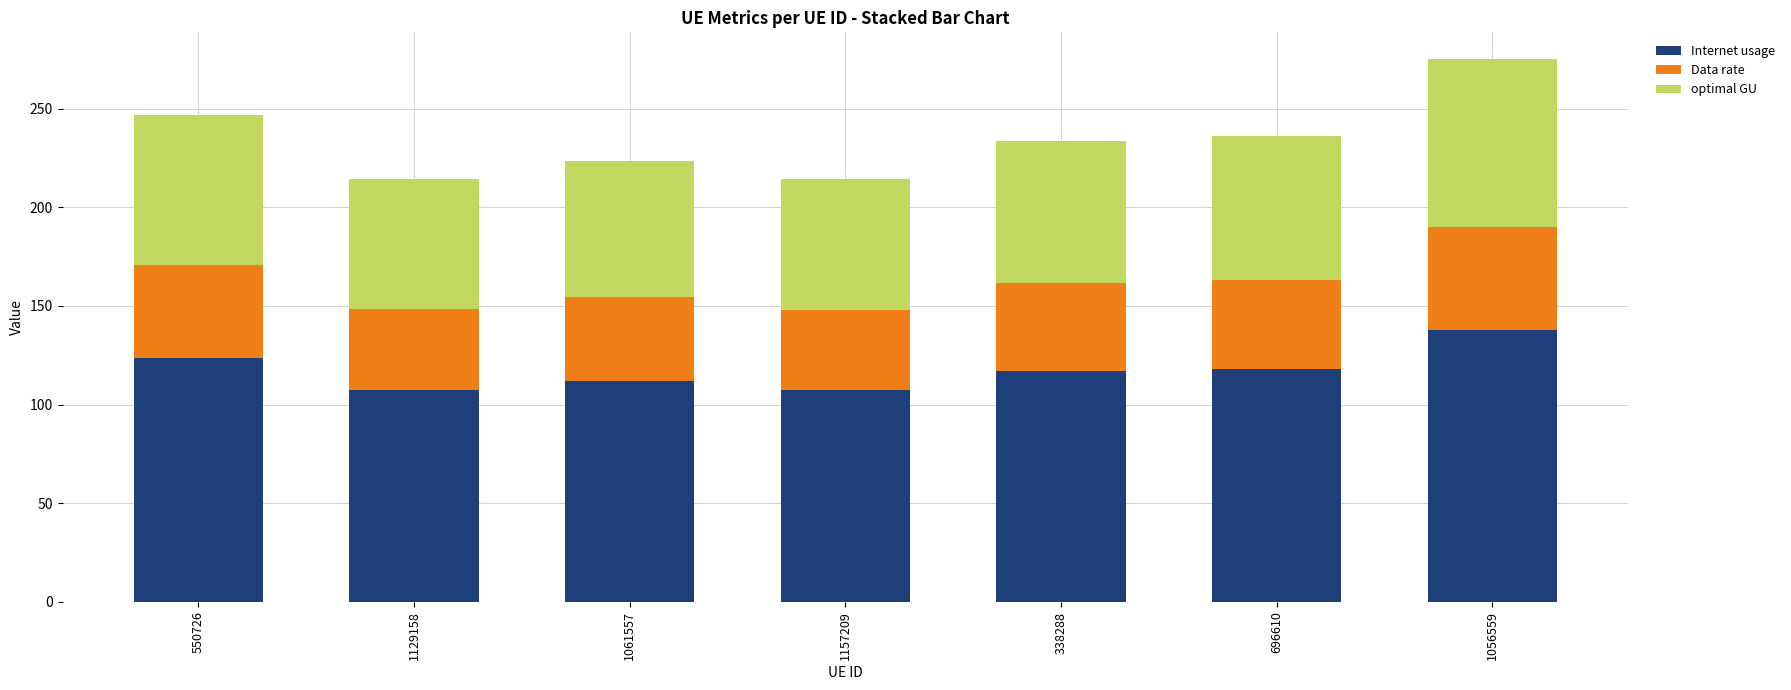

What is the difference between the second highest and minimum values in the Internet usage series?

16.4